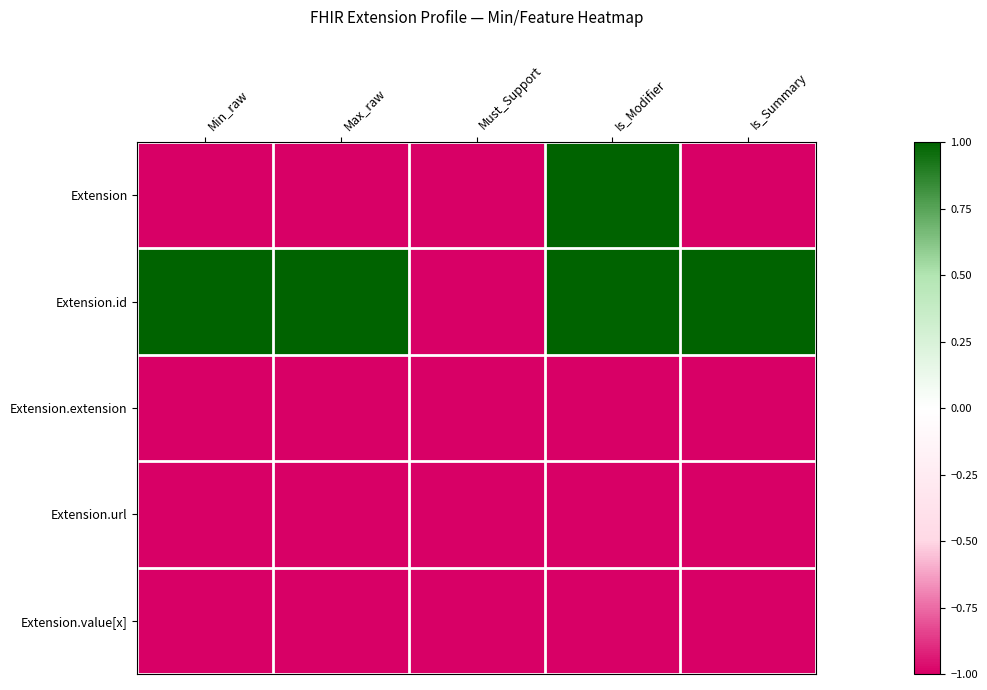

Which series has the largest range (max minus min)?

Extension